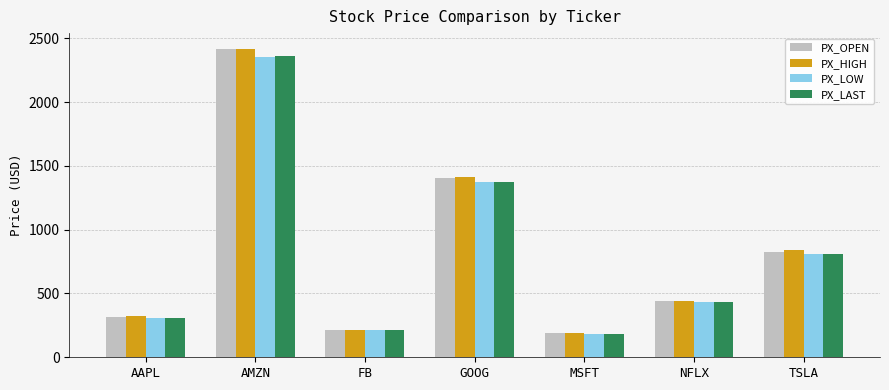

What is the average value of the PX_HIGH series?

834.8